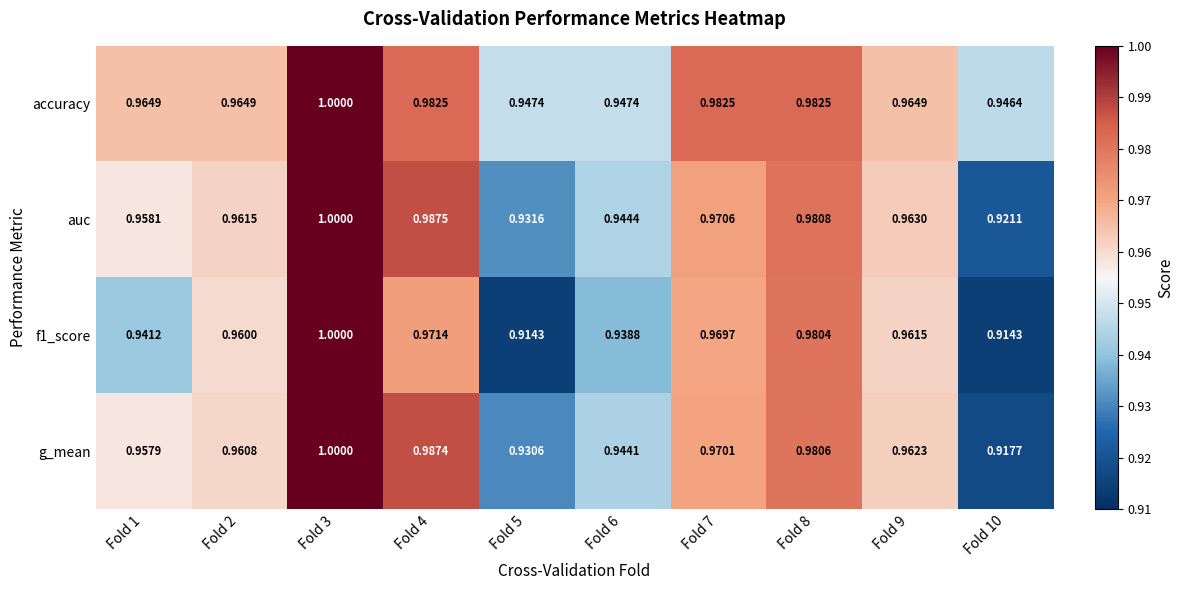

Is the value of f1_score at Fold 3 greater than the value of g_mean at Fold 2?

Yes